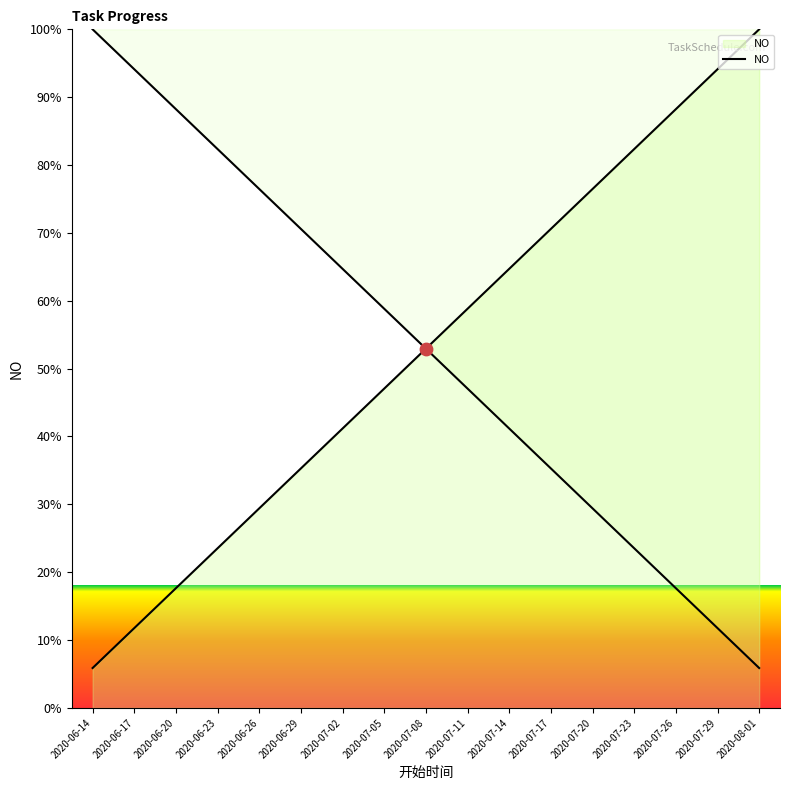

What is the change in value from 2020-07-23 to 2020-08-01?

+17.6